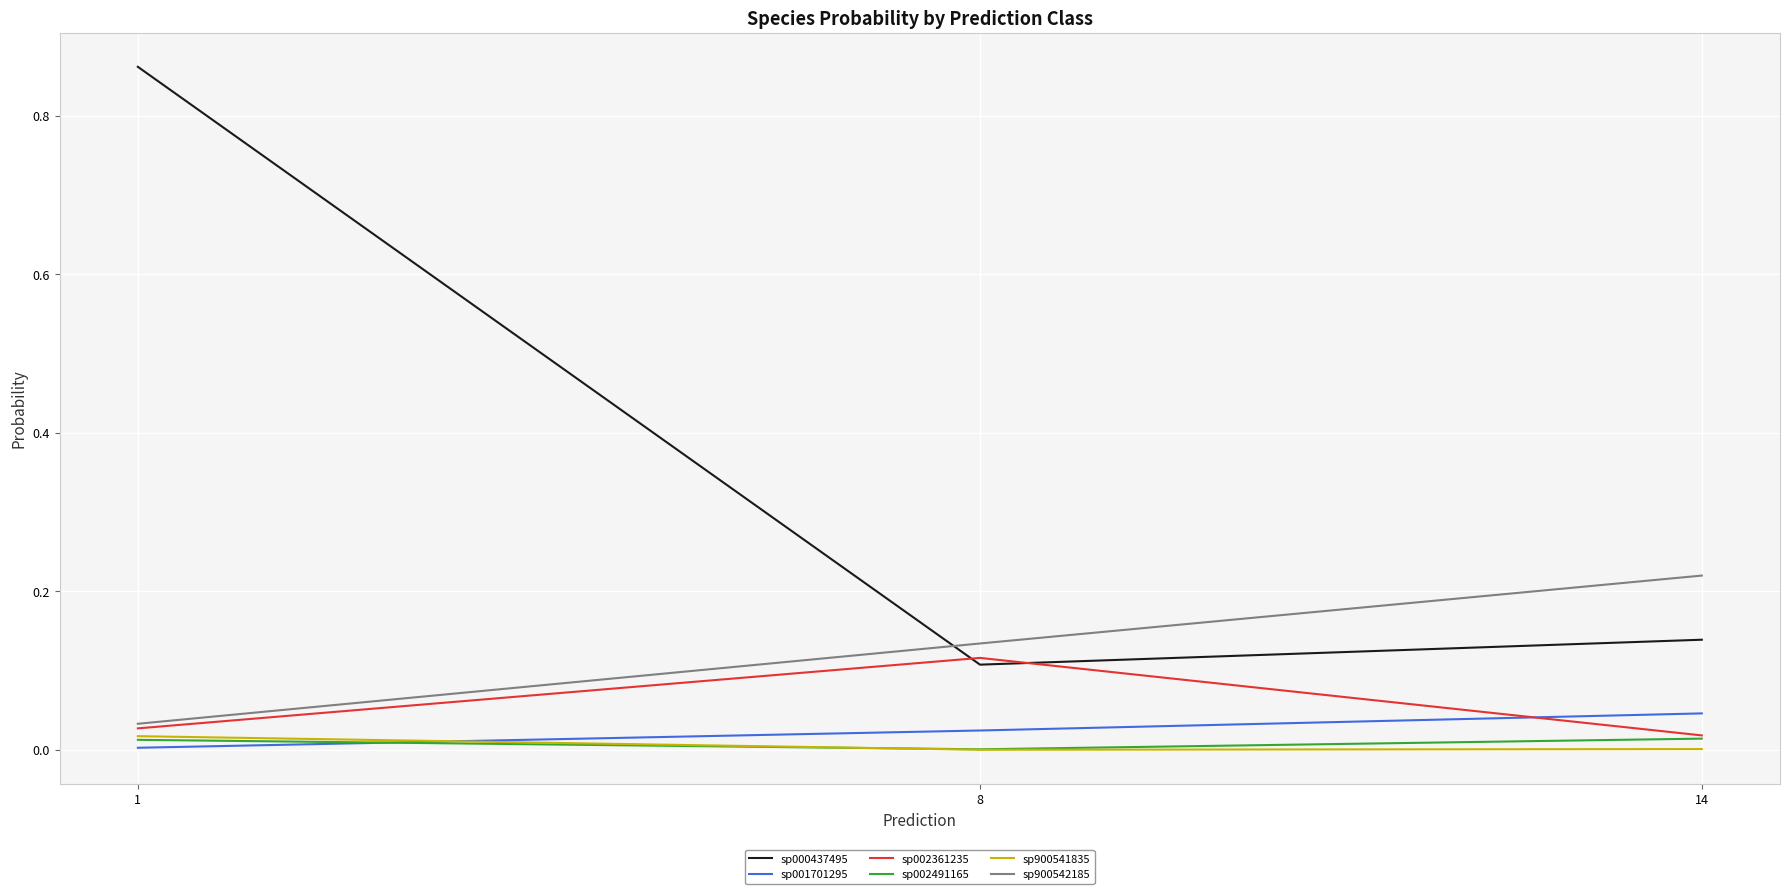

Is the value of sp002361235 at 1 greater than the value of sp001701295 at 1?

Yes